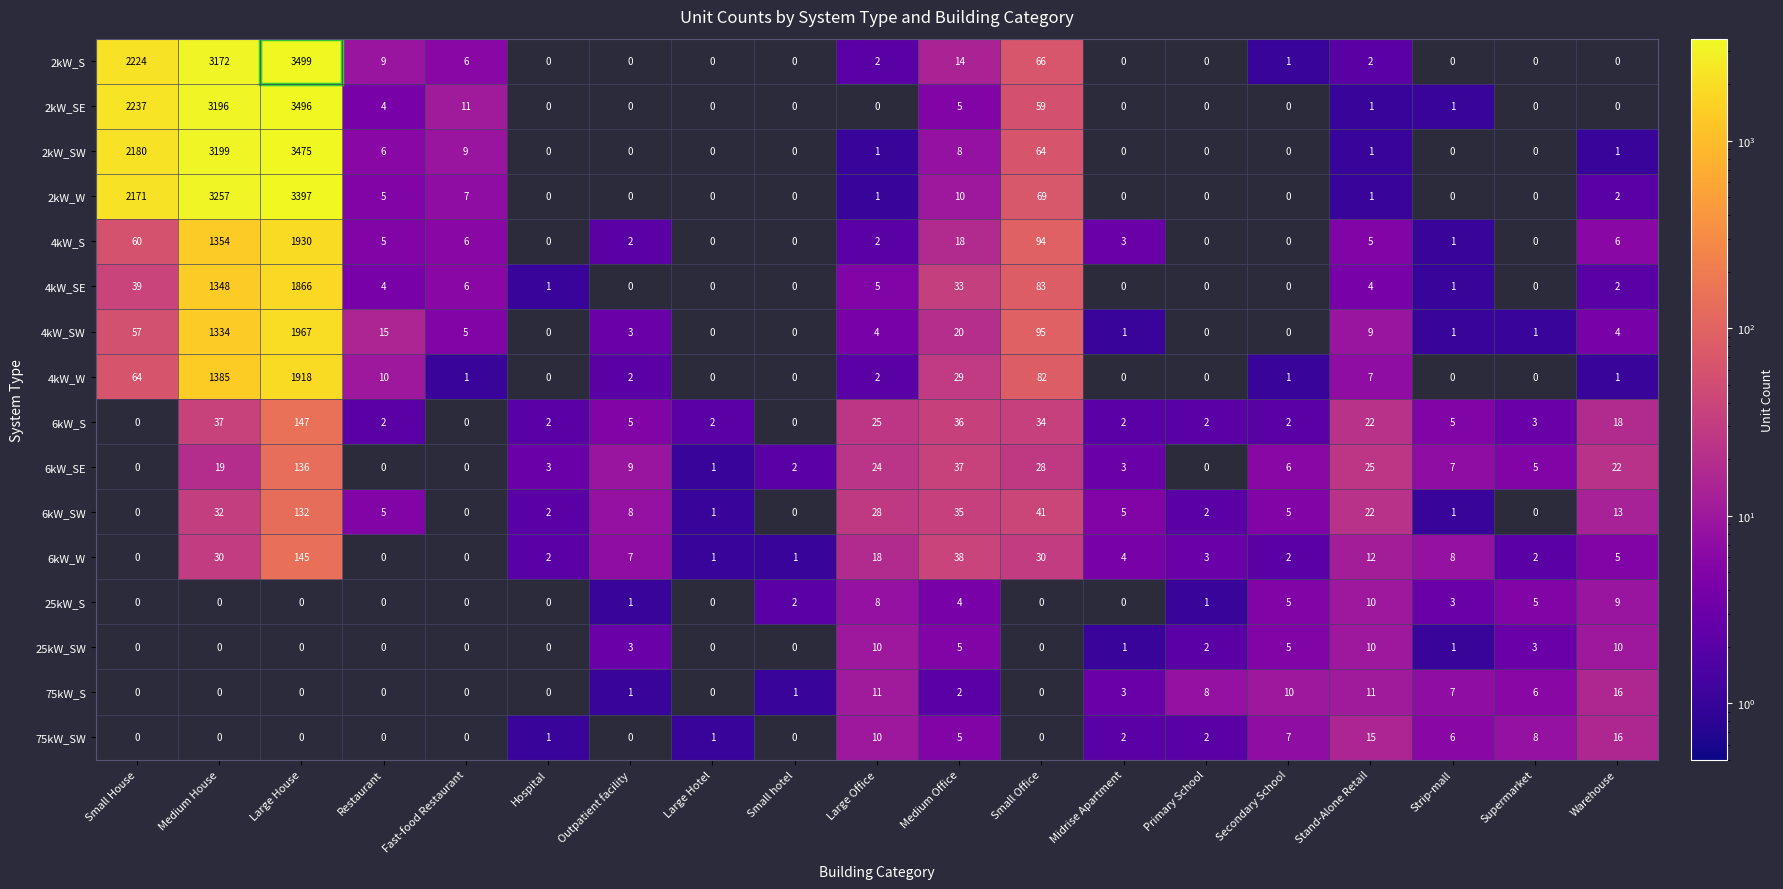

What is the greatest value displayed?

3499